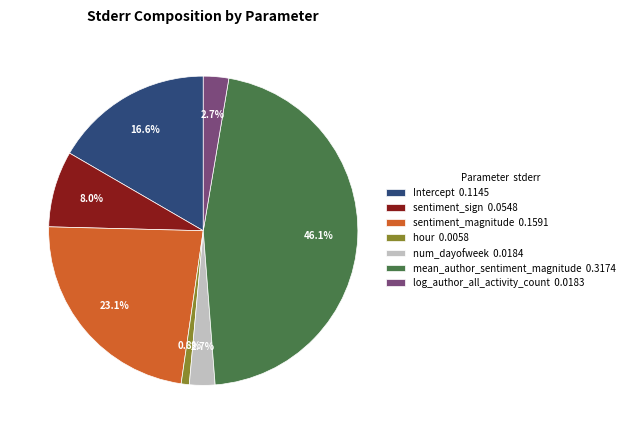

The mean_author_sentiment_magnitude slice represents 46% of the pie. True or false?

True